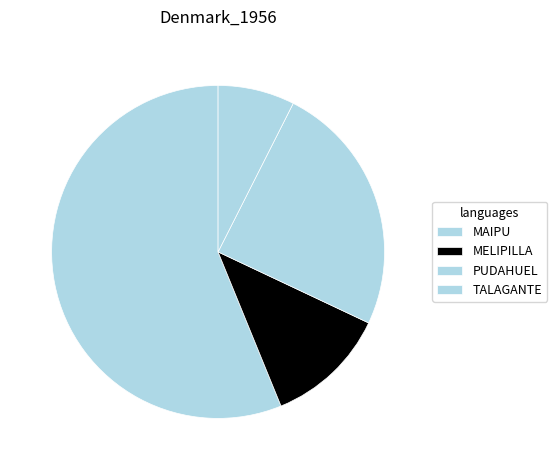

What is the change in value from PUDAHUEL to TALAGANTE?

-1.5